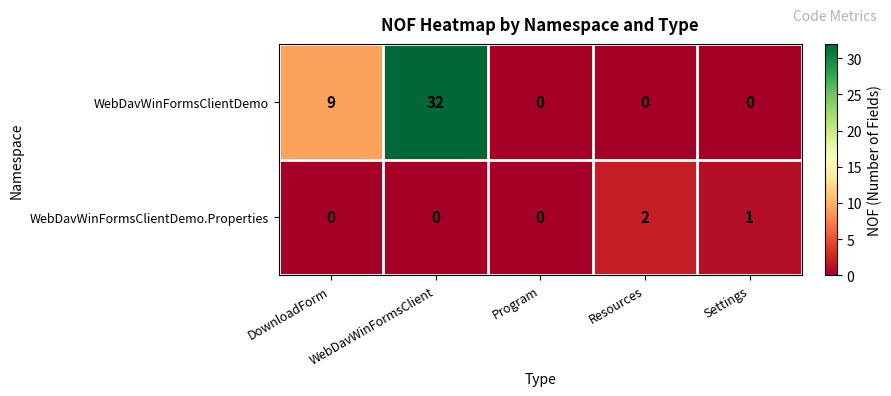

Where is WebDavWinFormsClientDemo nearest to the value 16?

DownloadForm